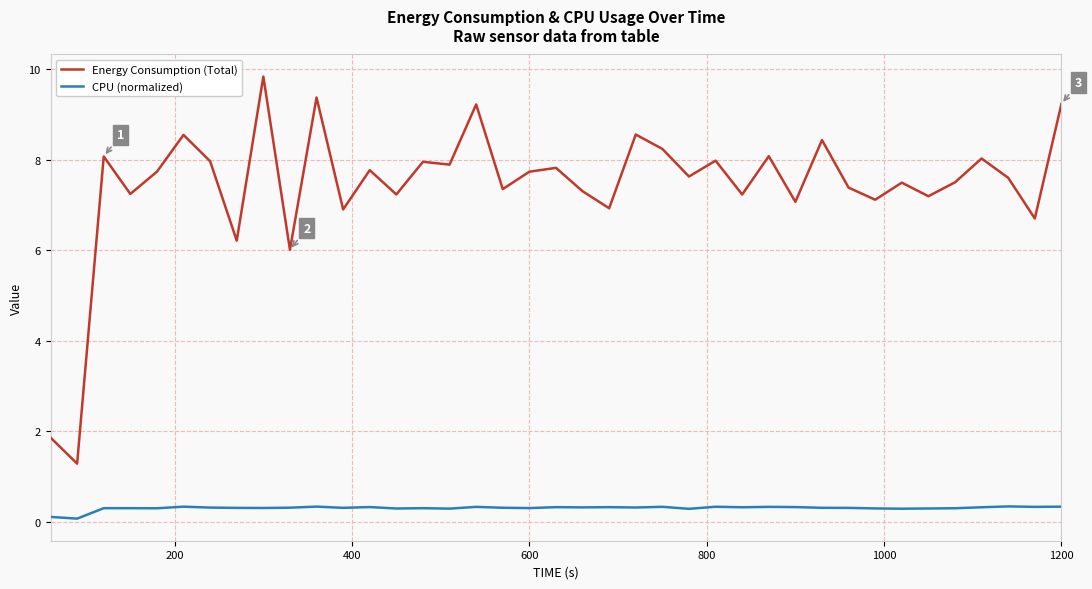

What is the minimum value for Energy Consumption (Total)?

1.3